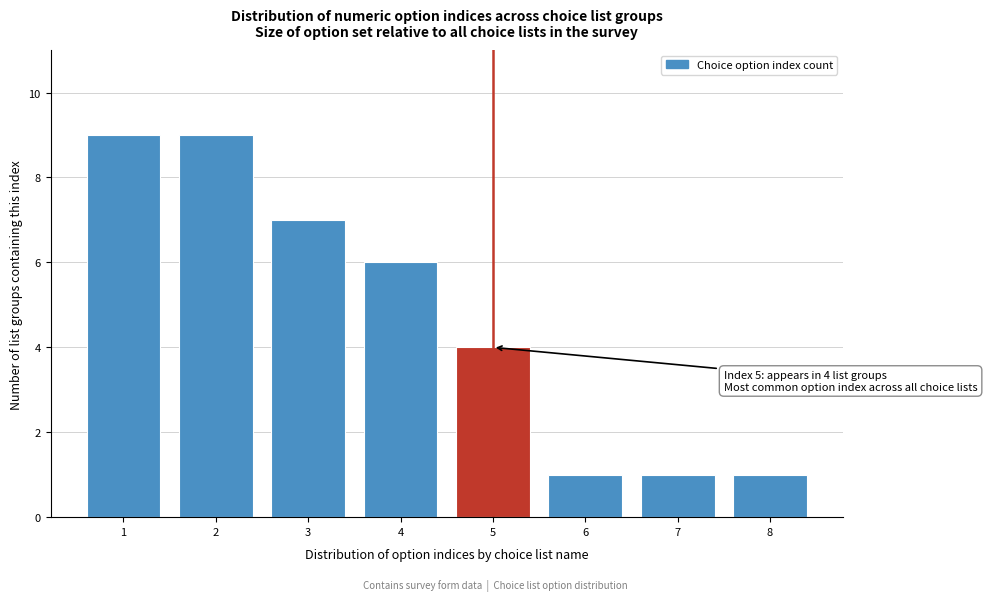

Reading right to left, transcribe all the data shown in this chart.

1	1	1	4	6	7	9	9